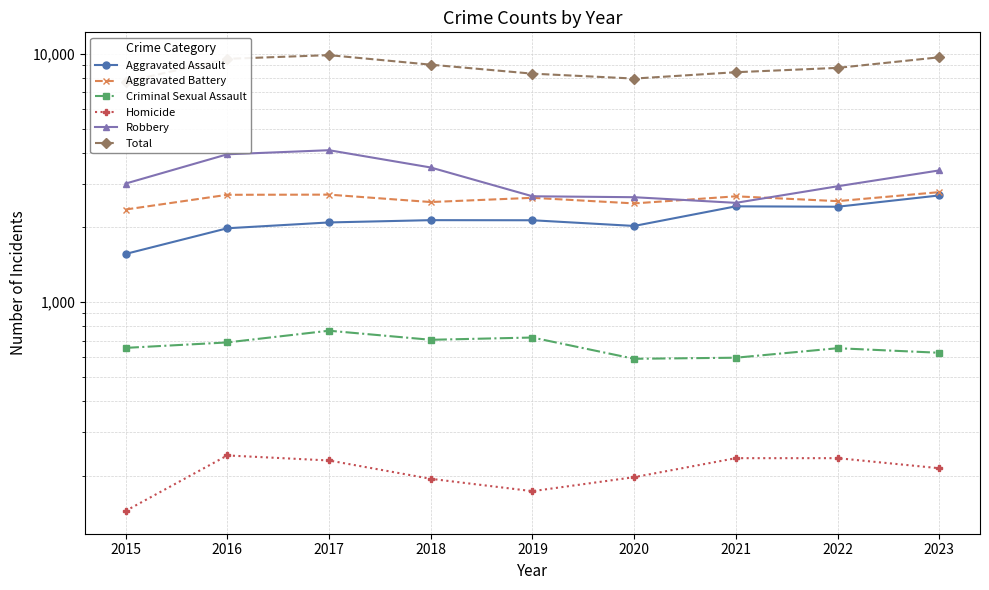

How many lines are shown in the chart?

6